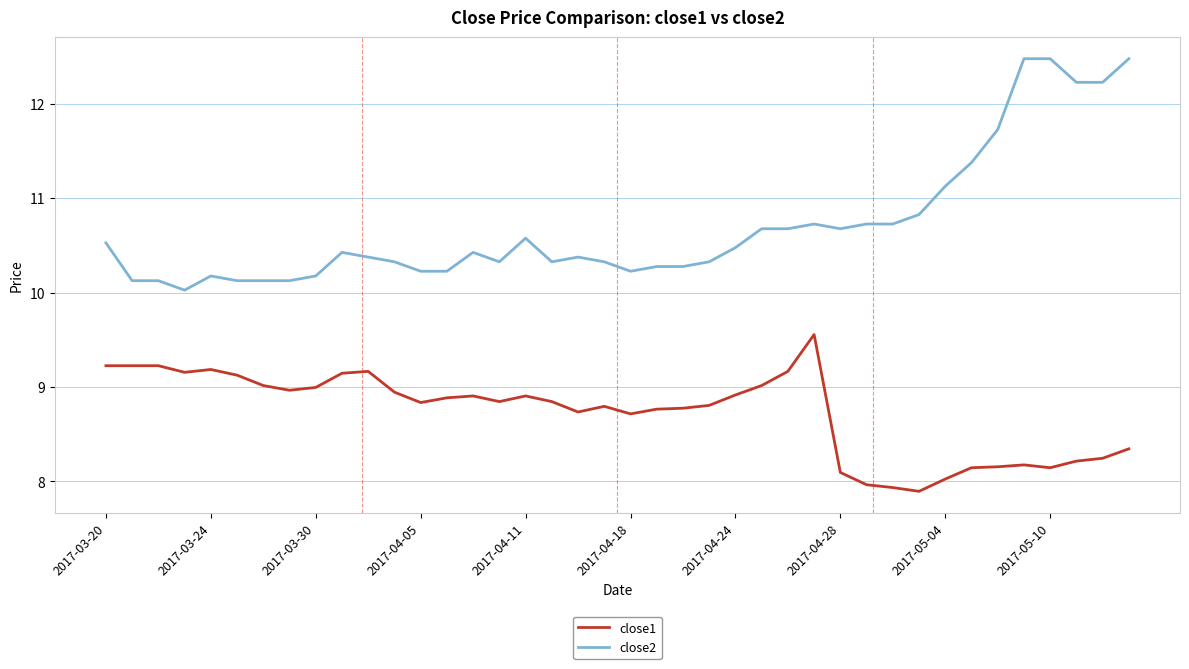

What is the smallest value displayed?

7.9